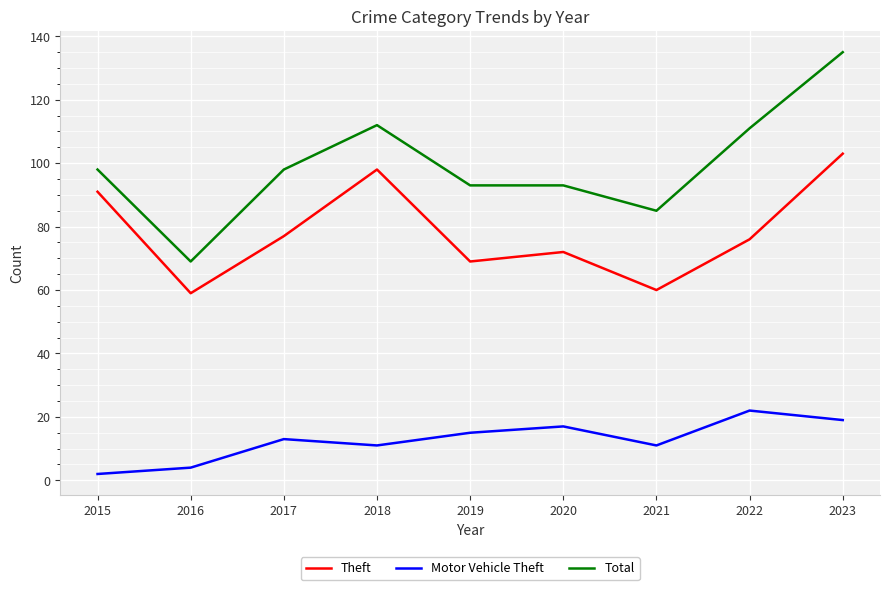

What are all the series names shown in the legend?

Theft, Motor Vehicle Theft, Total